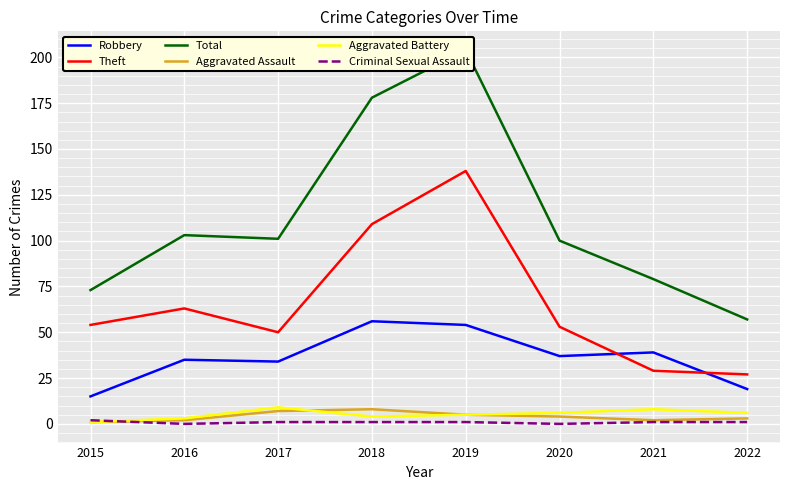

Where does the Robbery series first go above 37?

2018